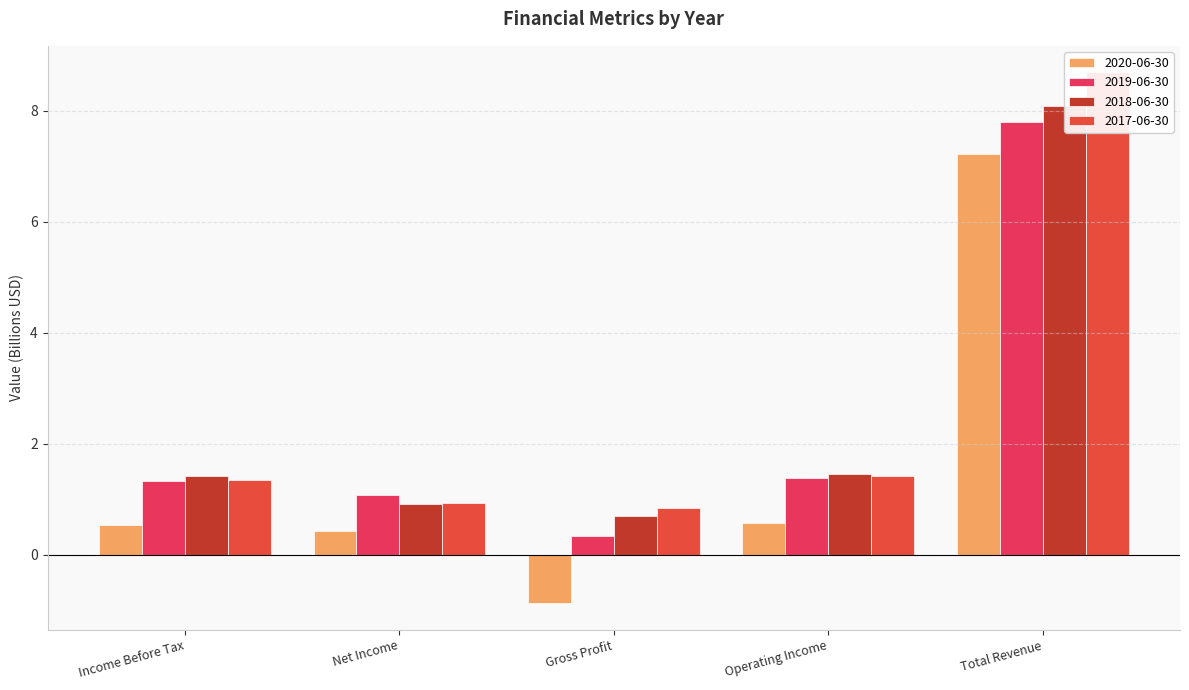

Reading right to left, transcribe all the data shown in this chart.

2020-06-30: 7.2	0.6	-0.9	0.4	0.5
2019-06-30: 7.8	1.4	0.3	1.1	1.3
2018-06-30: 8.1	1.5	0.7	0.9	1.4
2017-06-30: 8.7	1.4	0.8	0.9	1.3